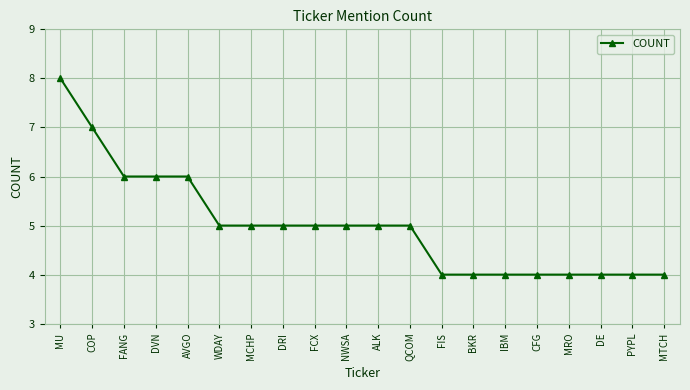

What position from the left is MU?

1